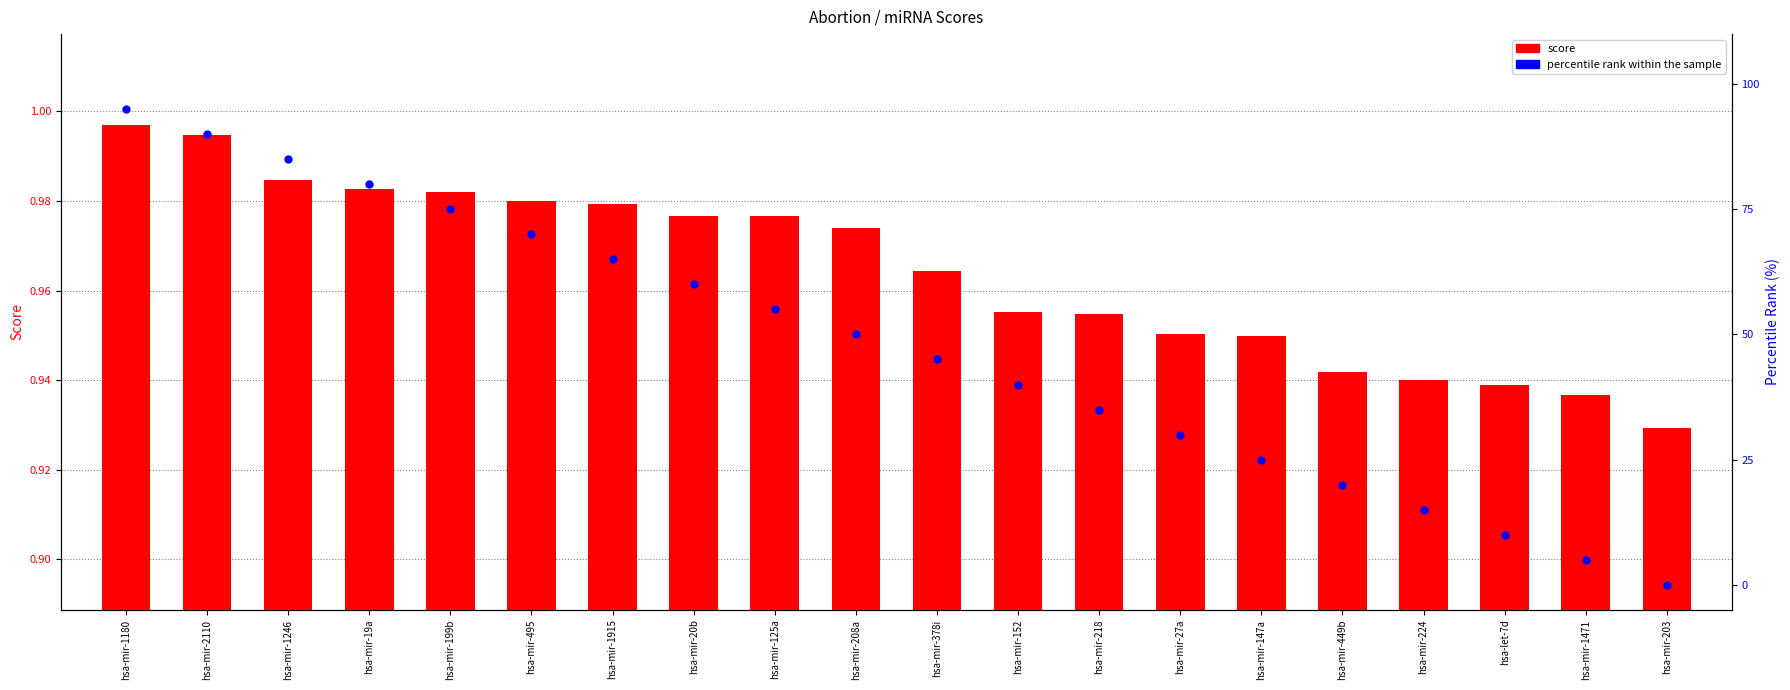

Which series has the largest total across all categories?

percentile rank within the sample